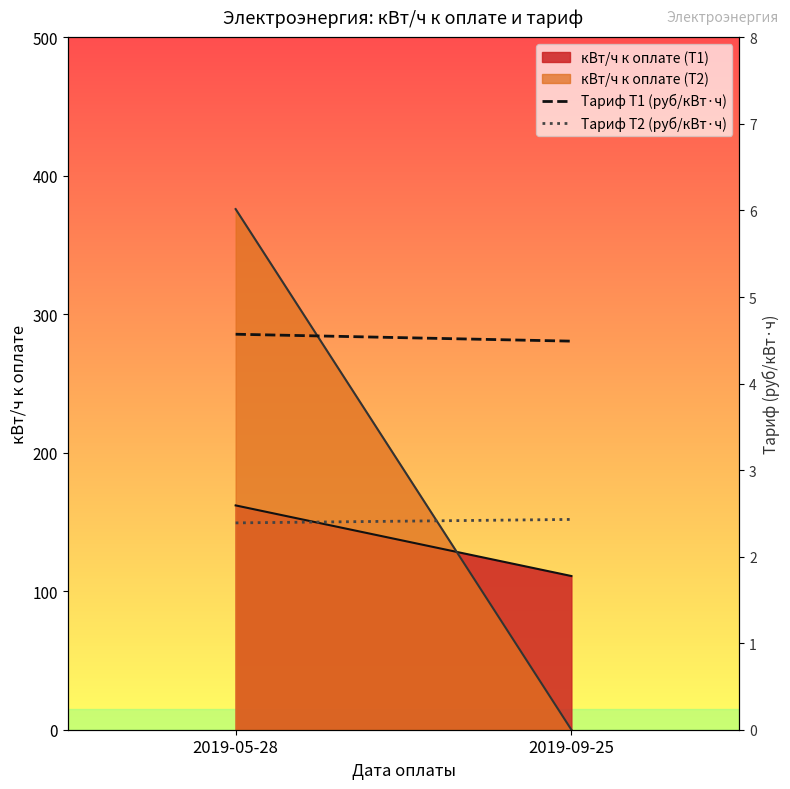

How many data points does each series have?

2